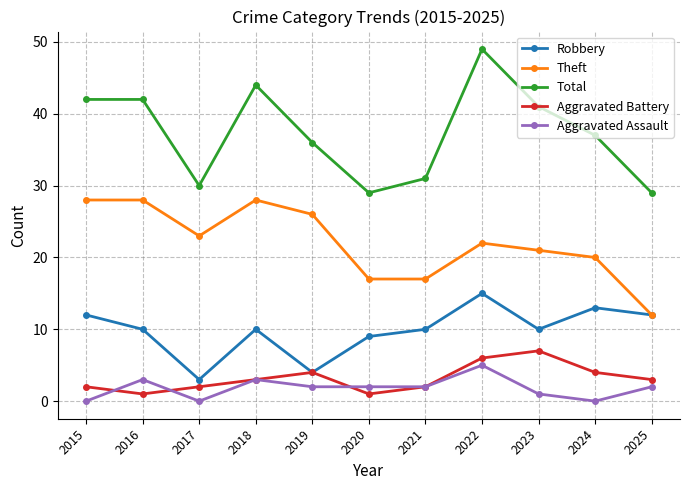

What is the total value across all series at 2024?

74